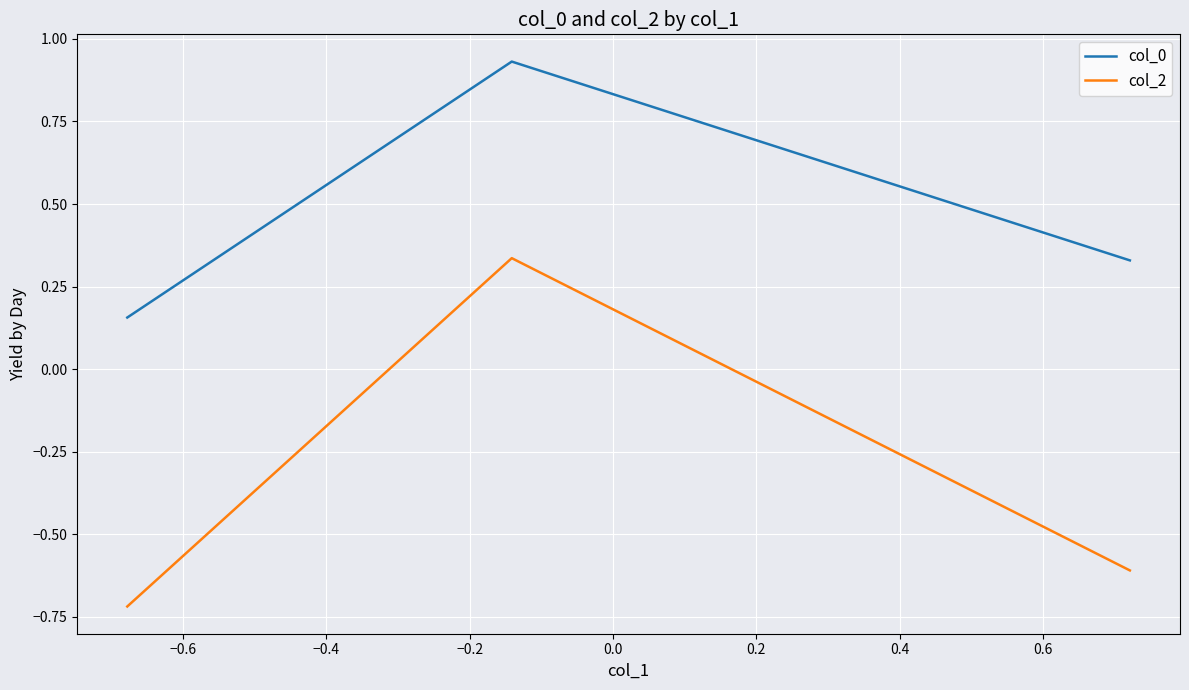

What is the difference between the maximum and second lowest values in the col_2 series?

0.9